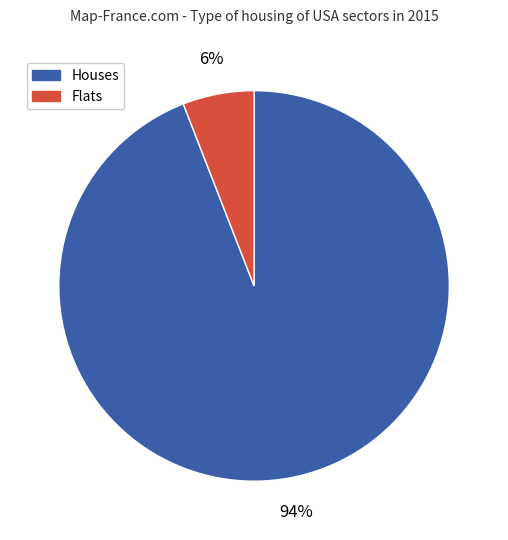

How many segments does this pie chart have?

2